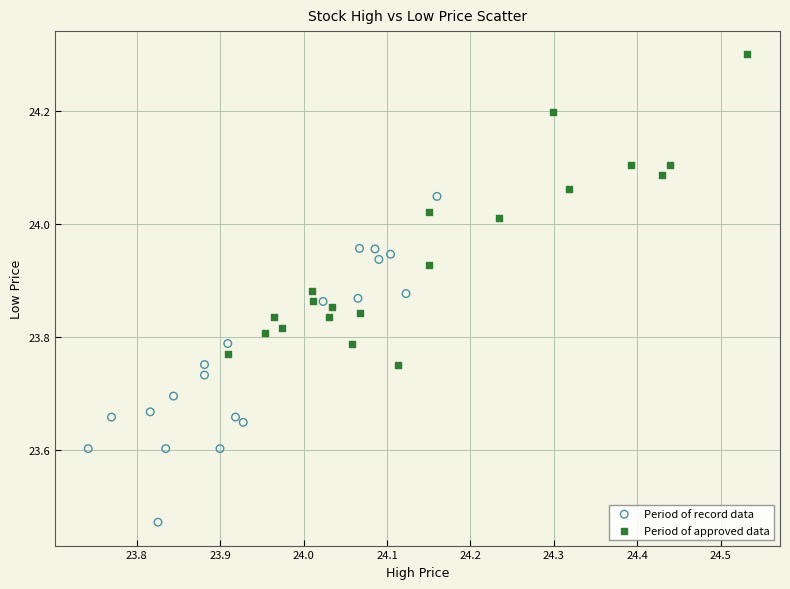

Which series has the largest Y range (max minus min)?

Period of record data